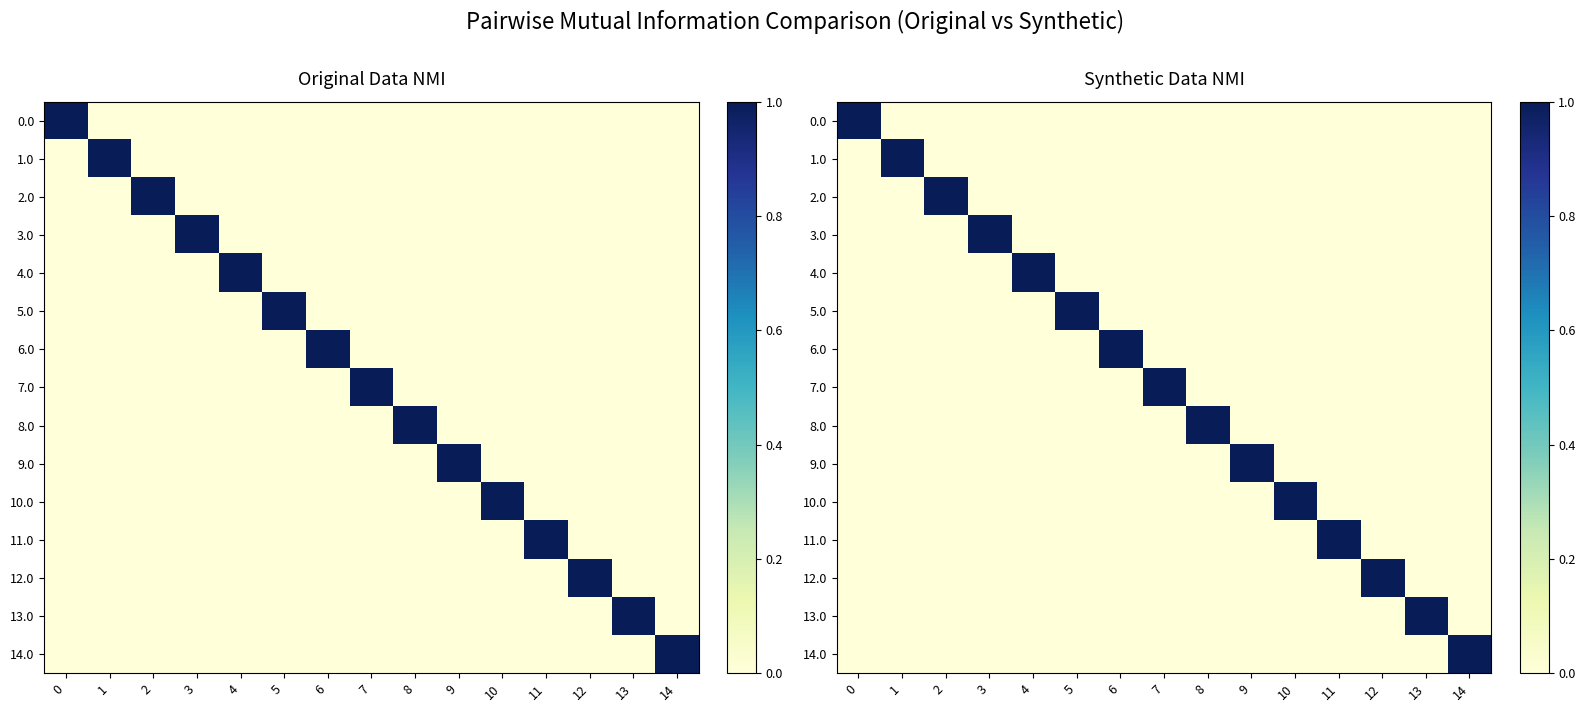

True or false: 2.0 has a value of 0 at 12.

True